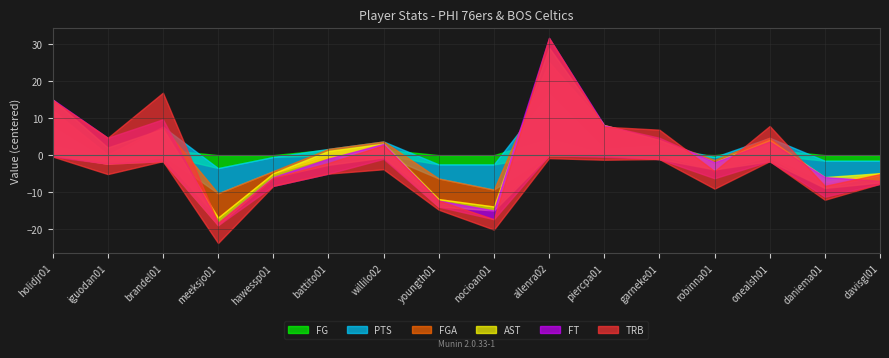

What is the total value across all series at holidjr01?

46